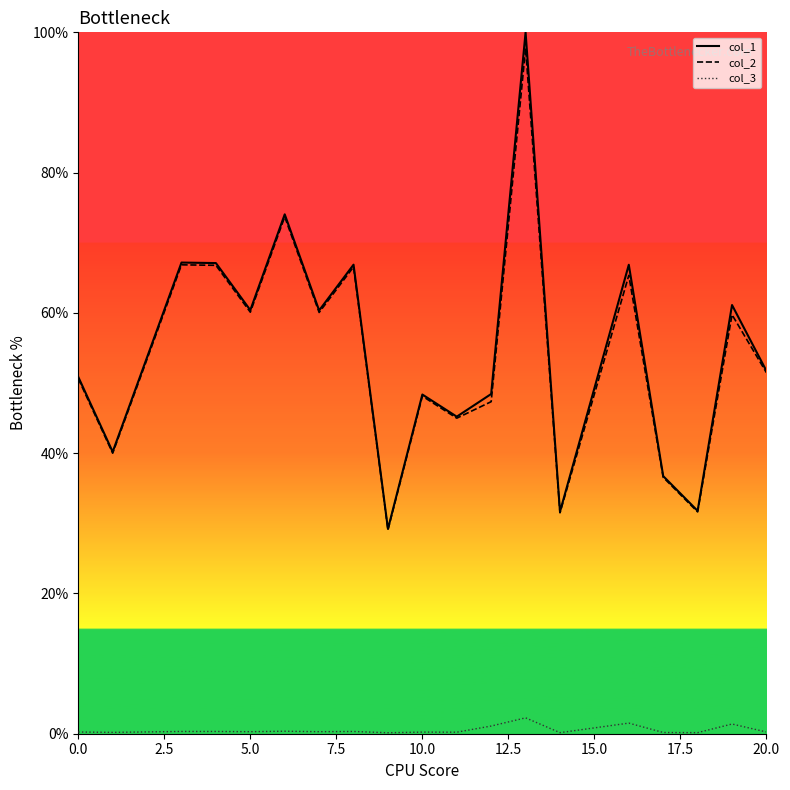

How many categories are shown in the chart?

19